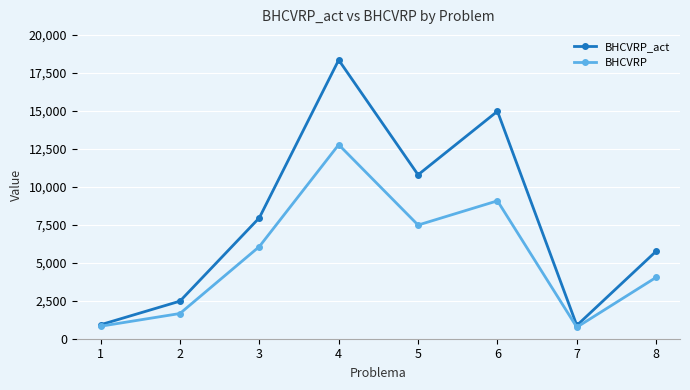

What is the value of the BHCVRP_act point at the 5th from the left?

10795.8